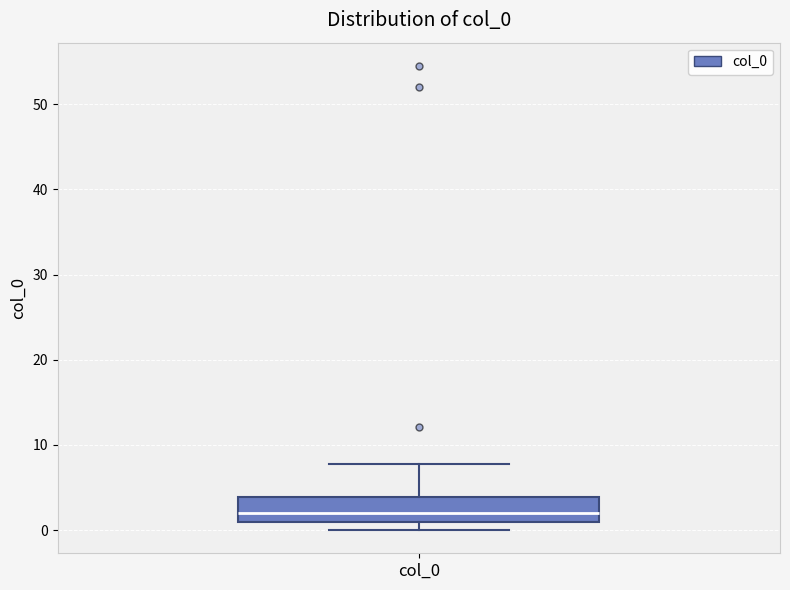

Where does the upper whisker of the box for col_0 end on the y-axis? The values are not printed on the chart, so give them approximately, as read against the axis.

8